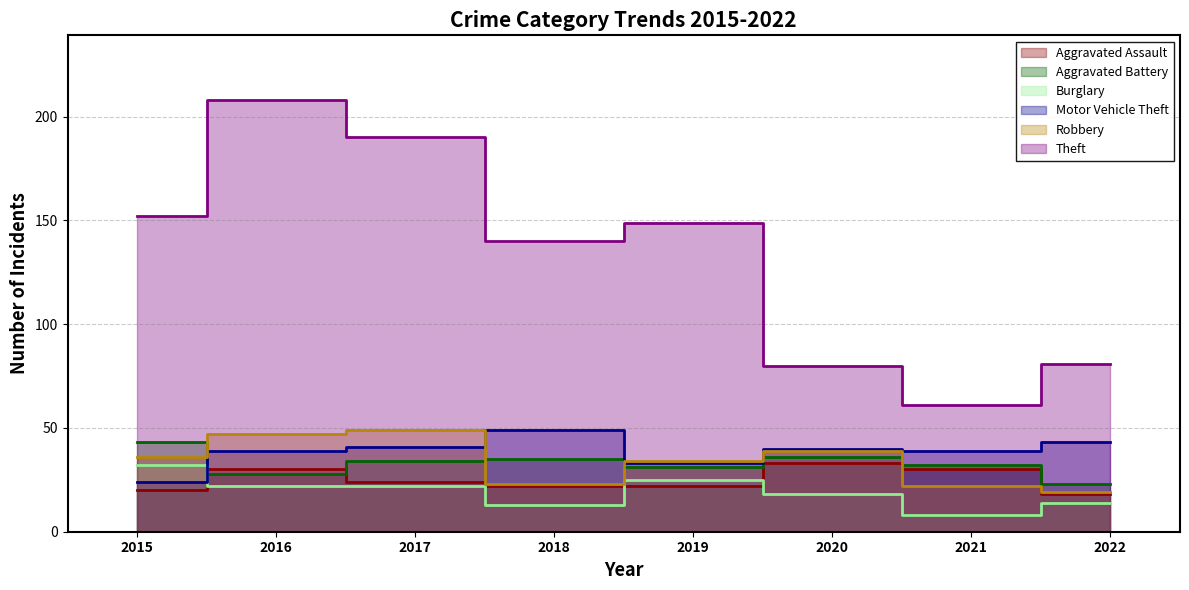

Reading left to right, list all the values displayed in this chart.

Aggravated Assault: 2015=20	2016=30	2017=24	2018=22	2019=22	2020=33	2021=30	2022=18
Aggravated Battery: 2015=43	2016=28	2017=34	2018=35	2019=31	2020=36	2021=32	2022=23
Burglary: 2015=32	2016=22	2017=22	2018=13	2019=25	2020=18	2021=8	2022=14
Motor Vehicle Theft: 2015=24	2016=39	2017=41	2018=49	2019=33	2020=40	2021=39	2022=43
Robbery: 2015=36	2016=47	2017=49	2018=23	2019=34	2020=39	2021=22	2022=19
Theft: 2015=152	2016=208	2017=190	2018=140	2019=149	2020=80	2021=61	2022=81